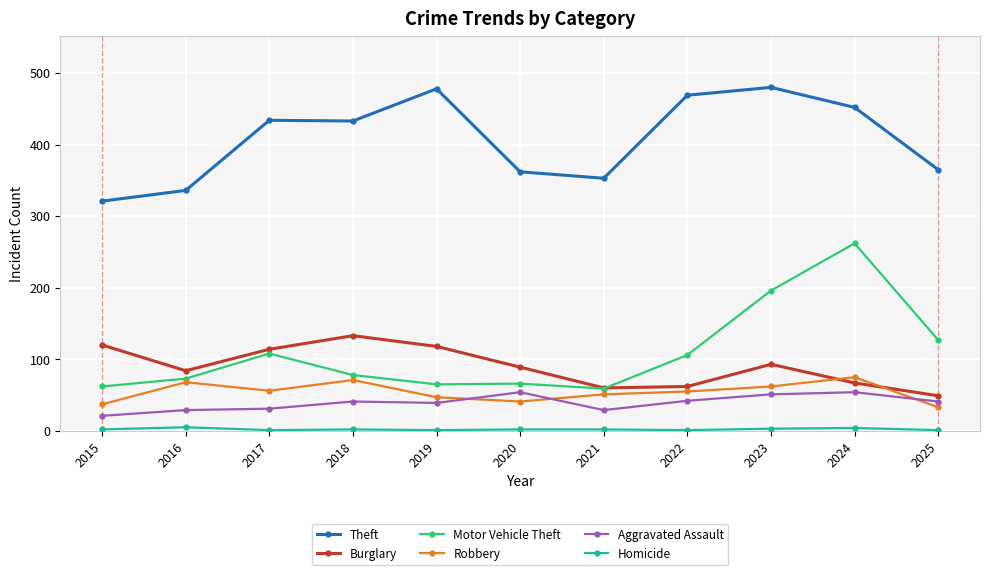

What is the sum of the Motor Vehicle Theft values at 2019 and 2016?

138